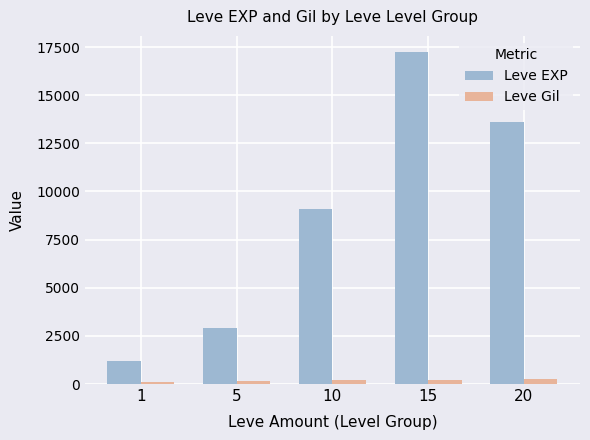

List the series in order of their peak value, highest first.

Leve EXP, Leve Gil